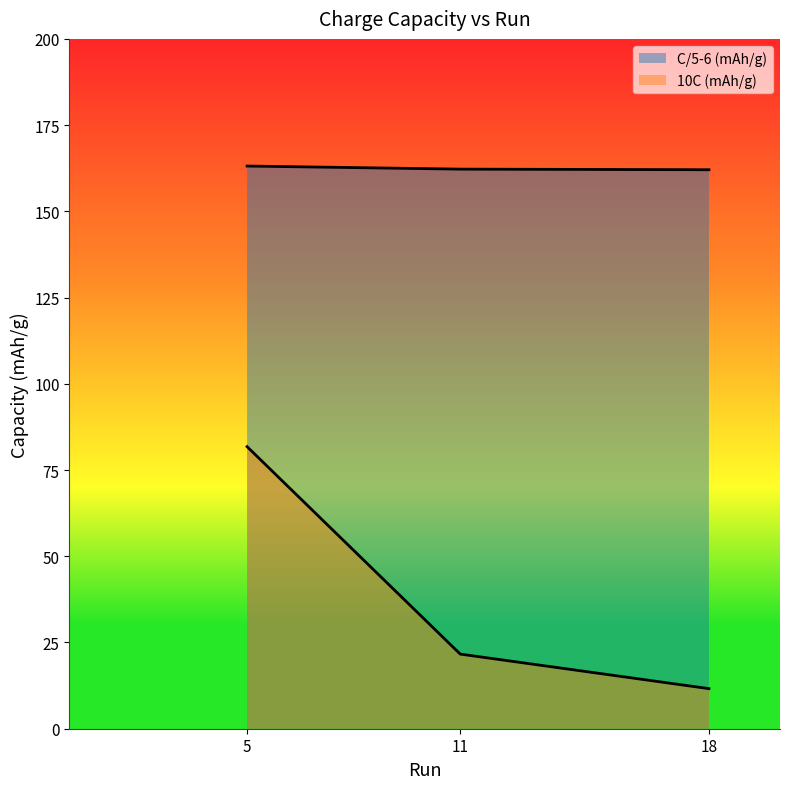

Is it true that C/5-6 (mAh/g) equals 162.1 at 18?

True